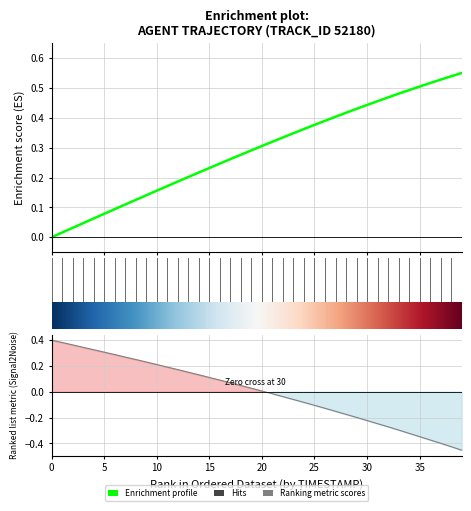

What is the sum of the X values at 21 and 19?

0.6